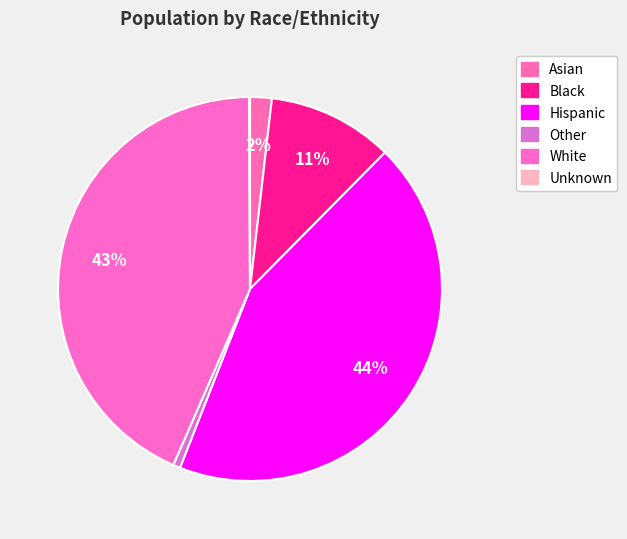

To the nearest percent, what portion does Other represent?

1%